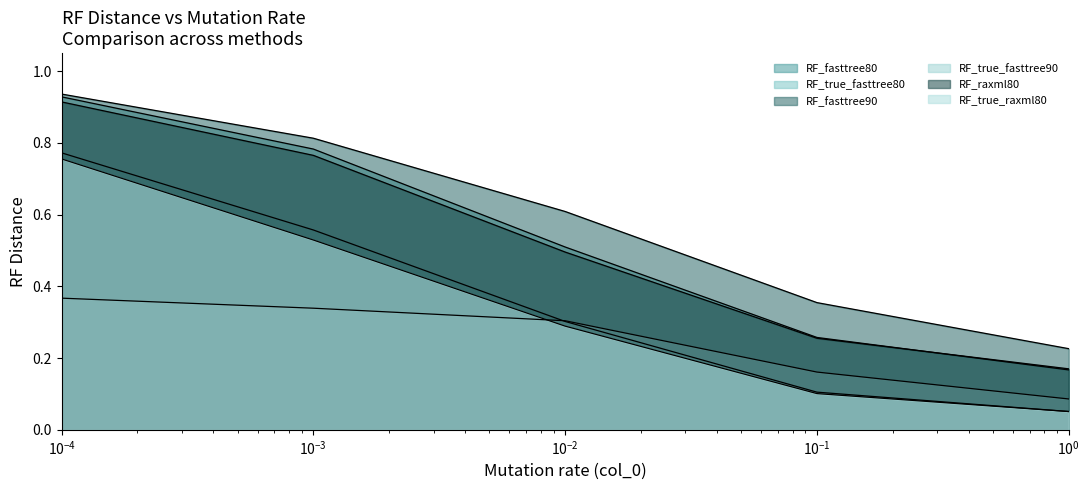

Is it true that RF_raxml80 equals 0.3 at 0.1?

True